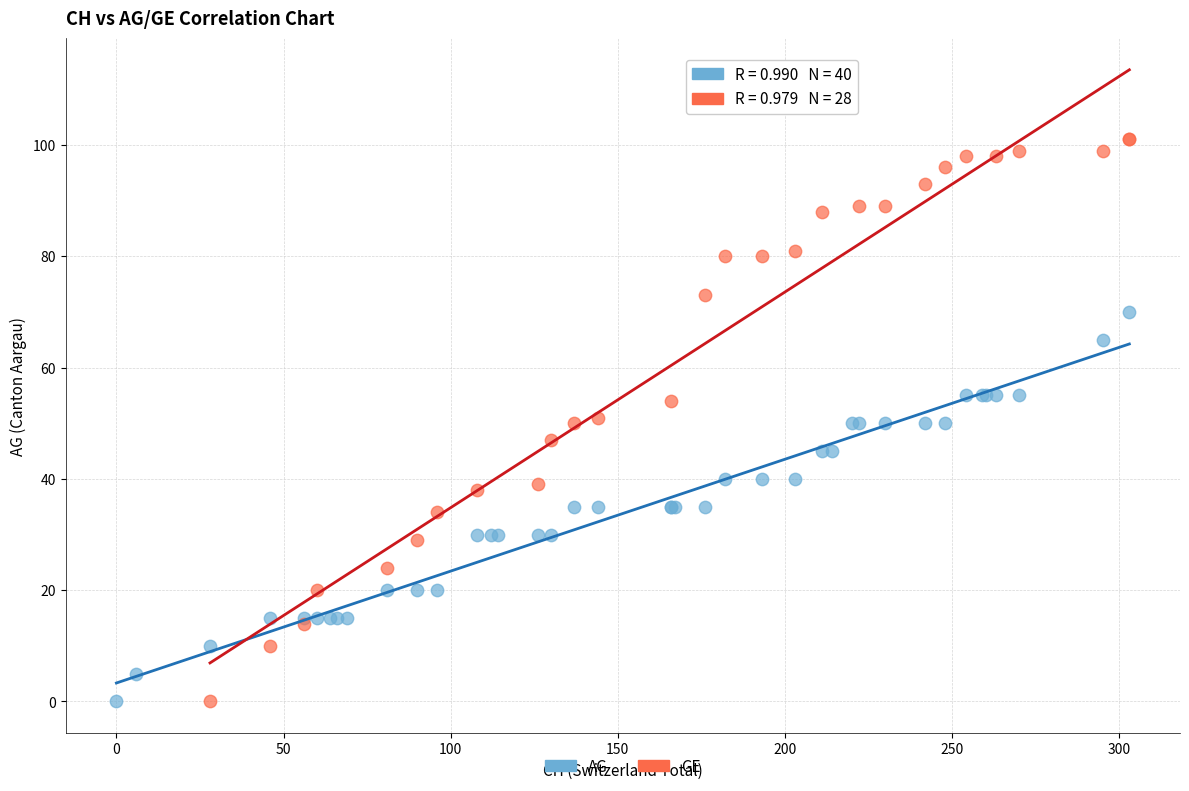

Which series has the widest spread of Y values?

GE